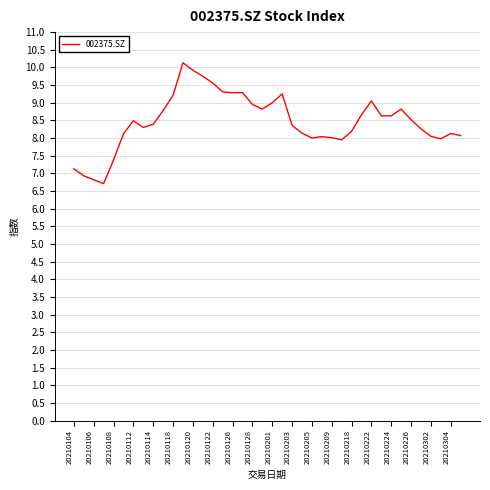

Does the chart display data point markers on the line(s)?

No